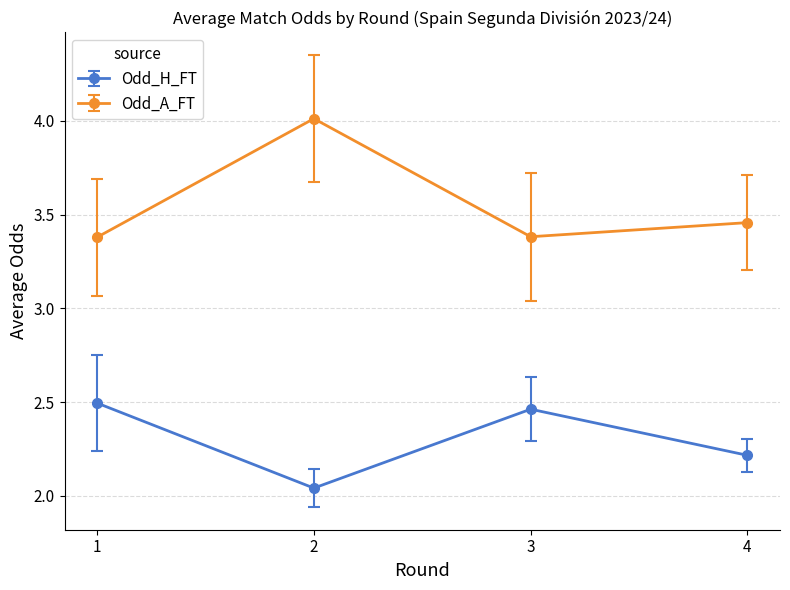

What is the value of the Odd_A_FT point at the 3rd from the left?

3.4